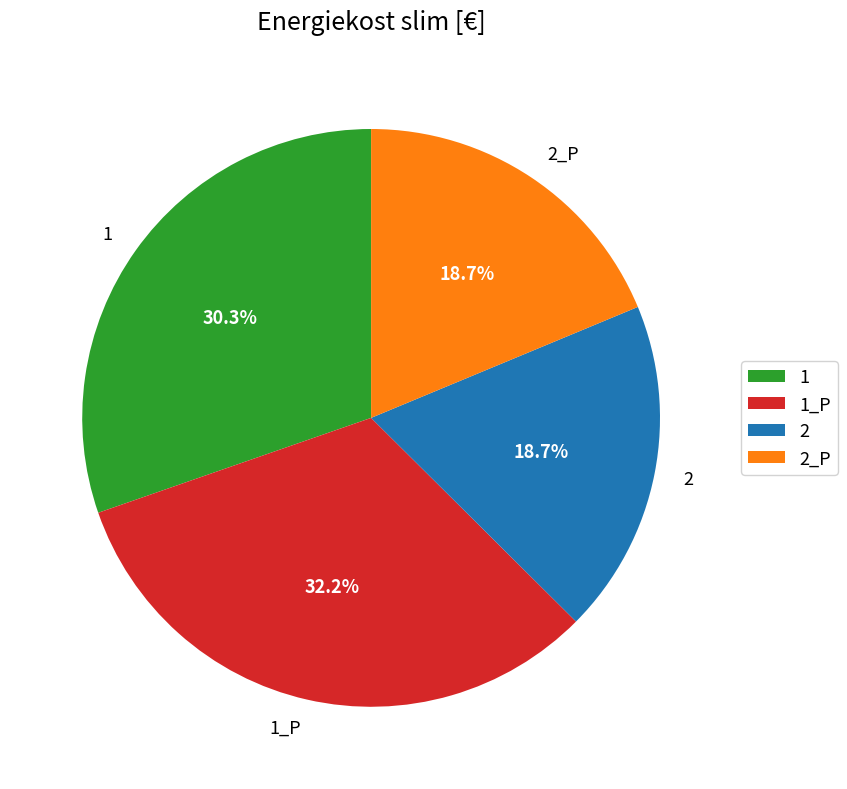

To the nearest percent, what portion does 1_P represent?

32%